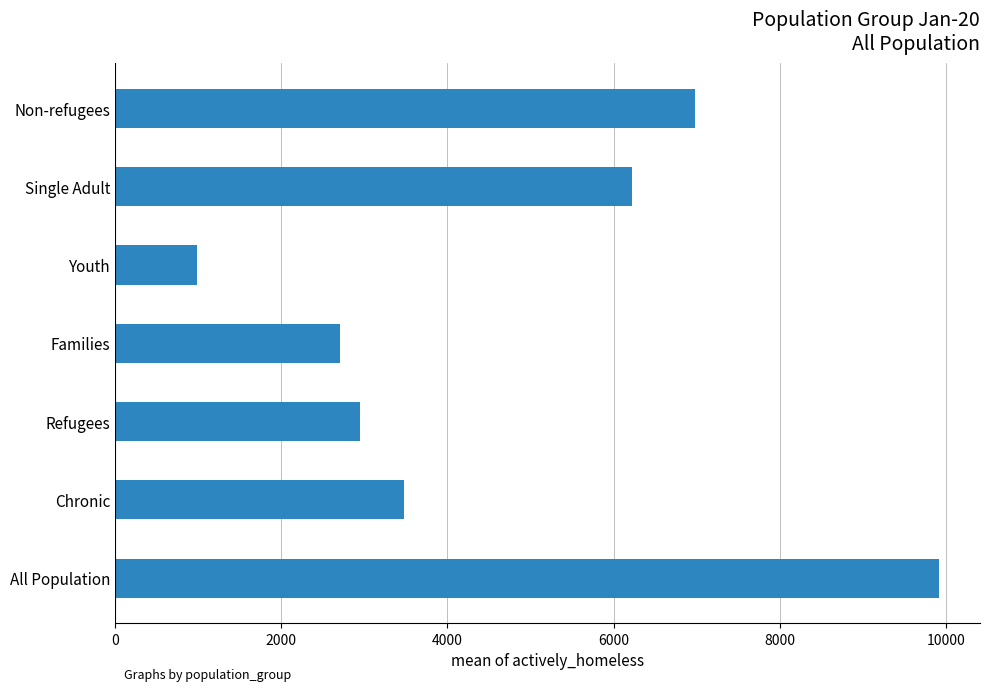

Where is the data nearest to the value 5451?

Single Adult